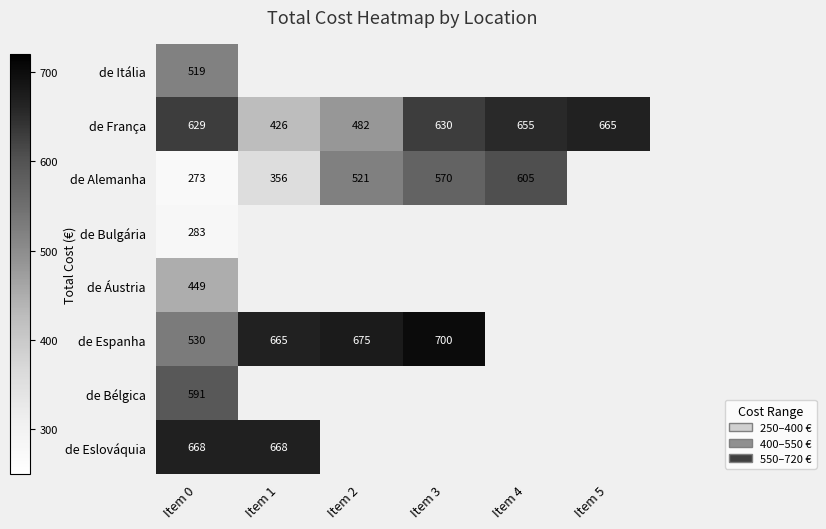

The value of de Alemanha at Item 0 is 273. True or false?

True